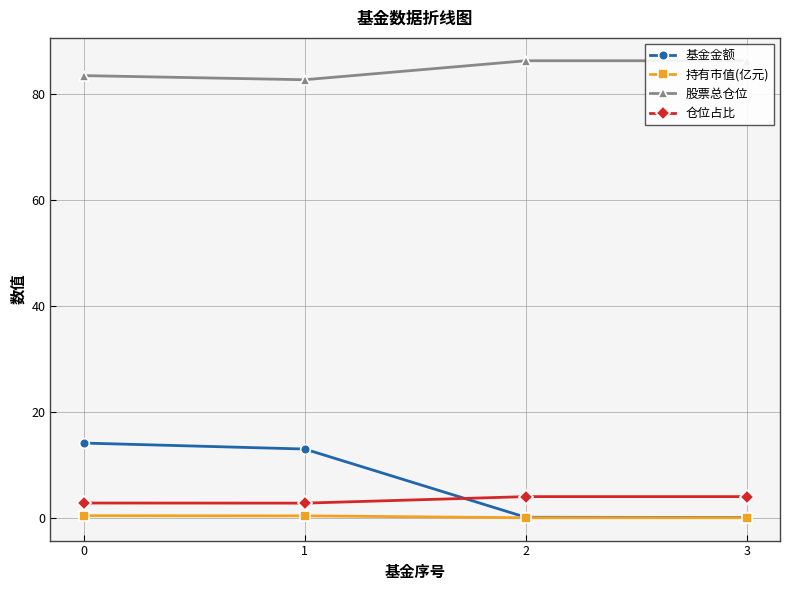

Which series has the largest range (max minus min)?

基金金额